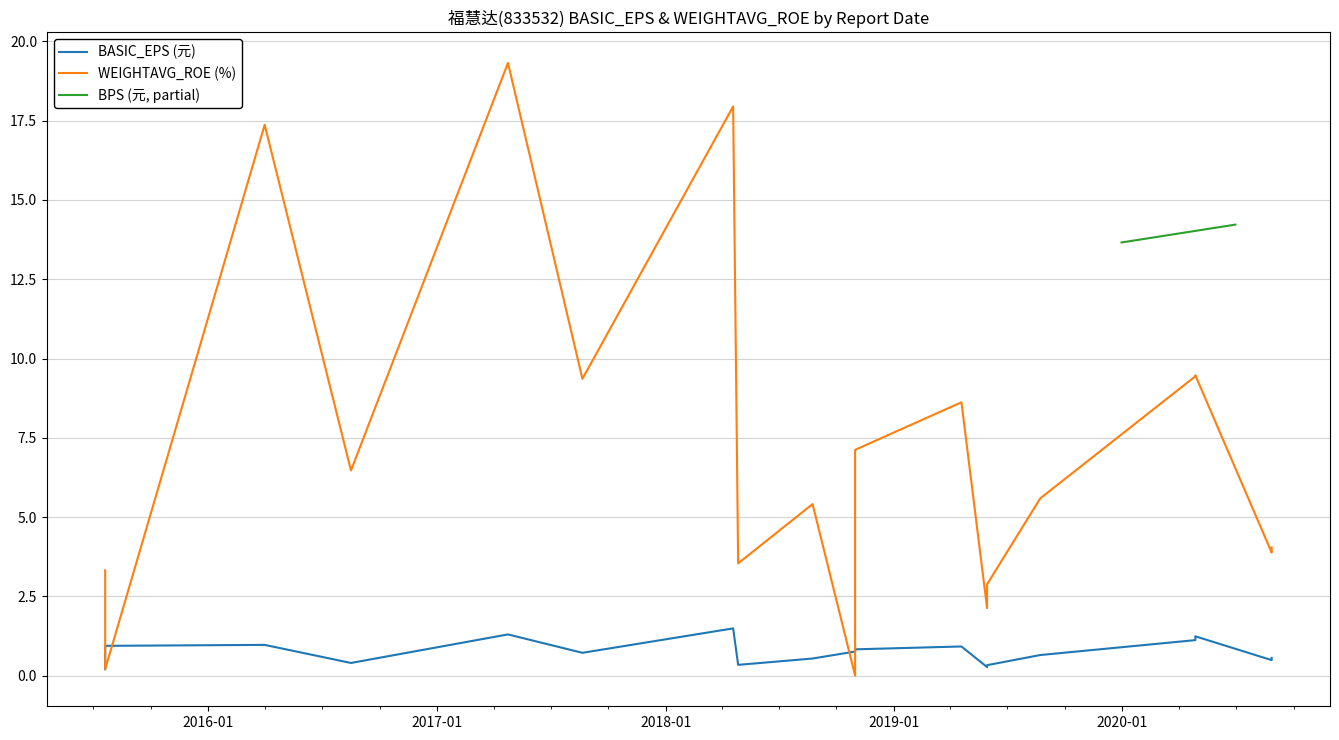

At which category is the sum across all series the highest?

2017-04-24